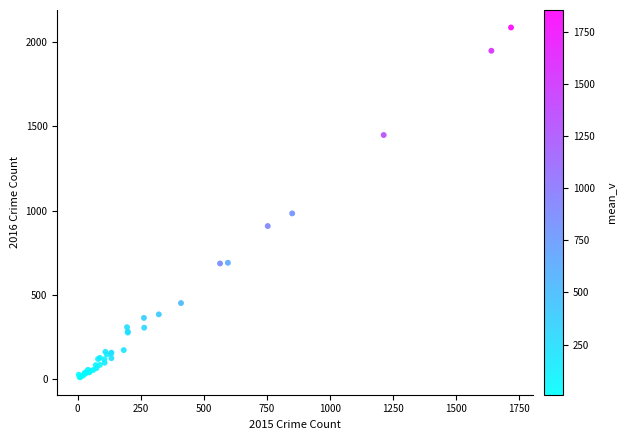

What Y value in the scatter plot is closest to 1048?

983